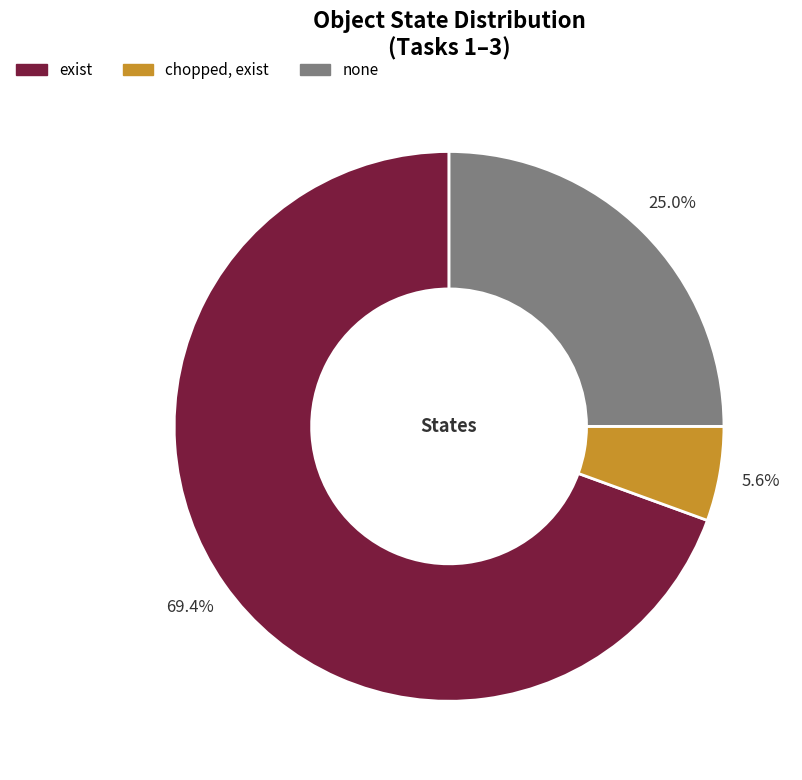

Is there any slice that represents more than half of the pie?

Yes